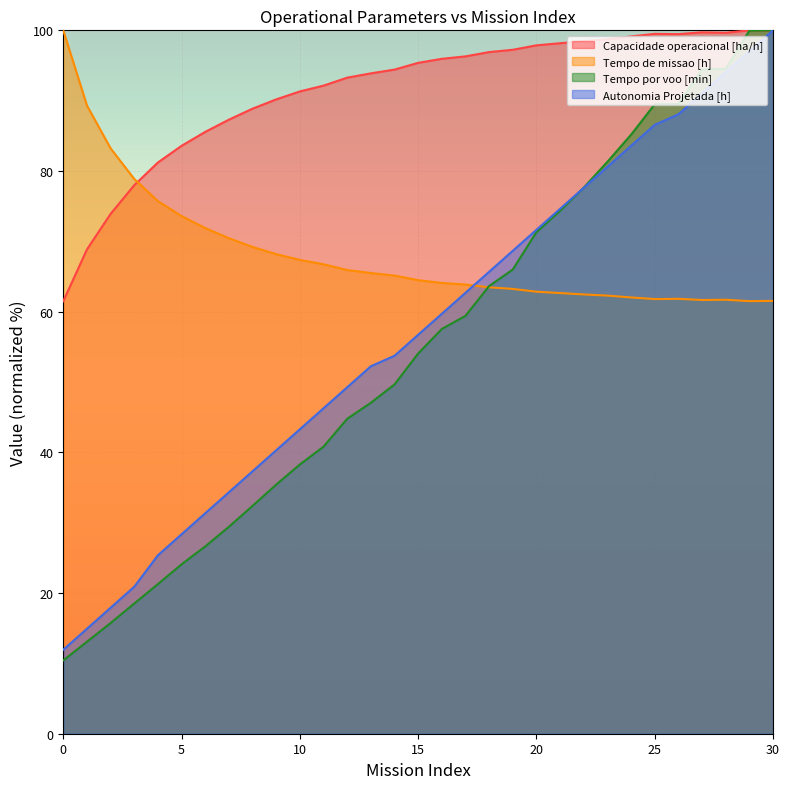

Reading right to left, list all the values displayed in this chart.

Capacidade operacional [ha/h]: 100.0	100.0	99.7	99.7	99.5	99.5	99.1	98.7	98.5	98.2	97.9	97.2	96.9	96.3	96.0	95.4	94.4	93.9	93.3	92.1	91.3	90.2	88.9	87.3	85.6	83.6	81.2	78.0	73.9	68.8	61.5
Tempo de missao [h]: 61.5	61.5	61.7	61.7	61.8	61.8	62.0	62.3	62.5	62.6	62.8	63.2	63.5	63.9	64.1	64.5	65.1	65.5	65.9	66.7	67.4	68.2	69.2	70.4	71.9	73.6	75.7	78.9	83.2	89.3	100.0
Tempo por voo [min]: 100.0	99.9	94.5	94.5	89.5	89.5	85.2	81.3	77.6	74.3	71.3	66.0	63.6	59.4	57.5	54.1	49.7	47.0	44.8	40.8	38.3	35.4	32.4	29.4	26.6	24.1	21.3	18.5	15.7	13.1	10.4
Autonomia Projetada [h]: 100.0	97.0	94.0	91.0	88.1	86.6	83.6	80.6	77.6	74.6	71.6	68.7	65.7	62.7	59.7	56.7	53.7	52.2	49.3	46.3	43.3	40.3	37.3	34.3	31.3	28.4	25.4	20.9	17.9	14.9	11.9